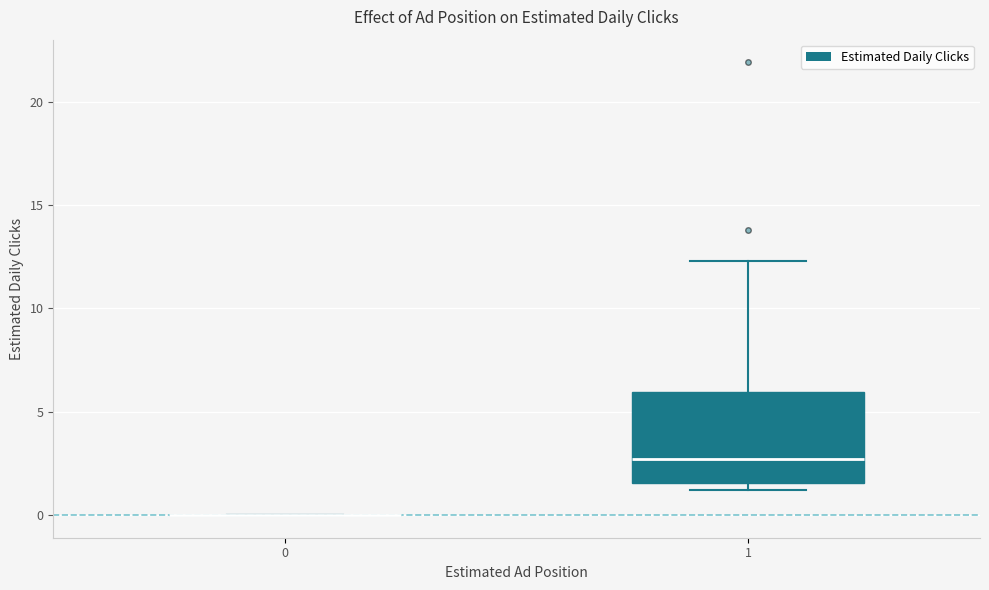

Reading left to right, transcribe this box plot: for each box, give where its median line is, the range the box spans, and where its two whiskers end, as read against the y-axis. The values are not printed on the chart, so give them approximately, as read against the axis.

0: box collapsed to a line at 0.0, whiskers 0.0 to 0.0
1: median 2.5, box 1.5 to 6.0, whiskers 1.0 to 12.5